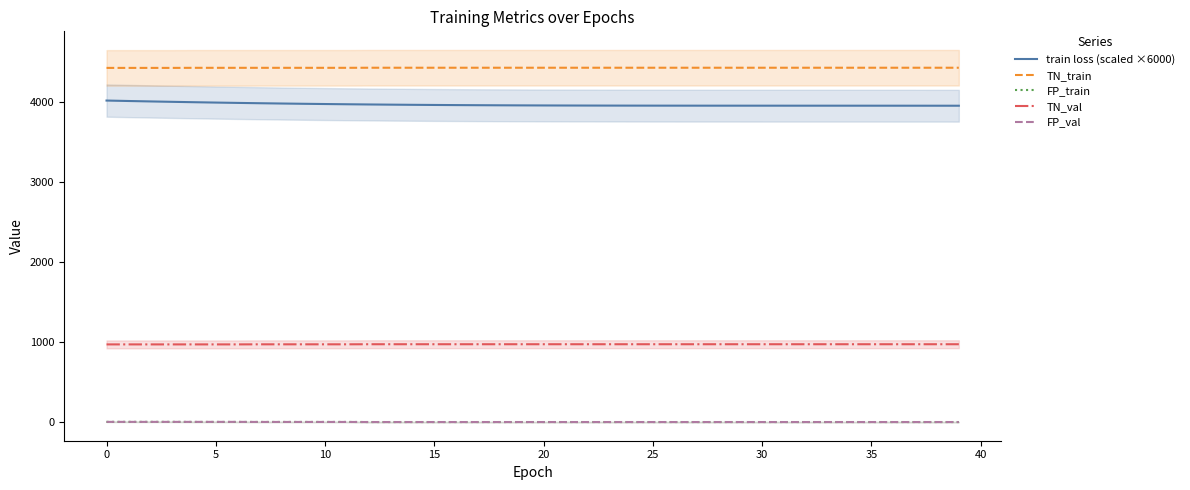

The train loss (scaled ×6000) series shows 3952.1 at 19. True or false?

True